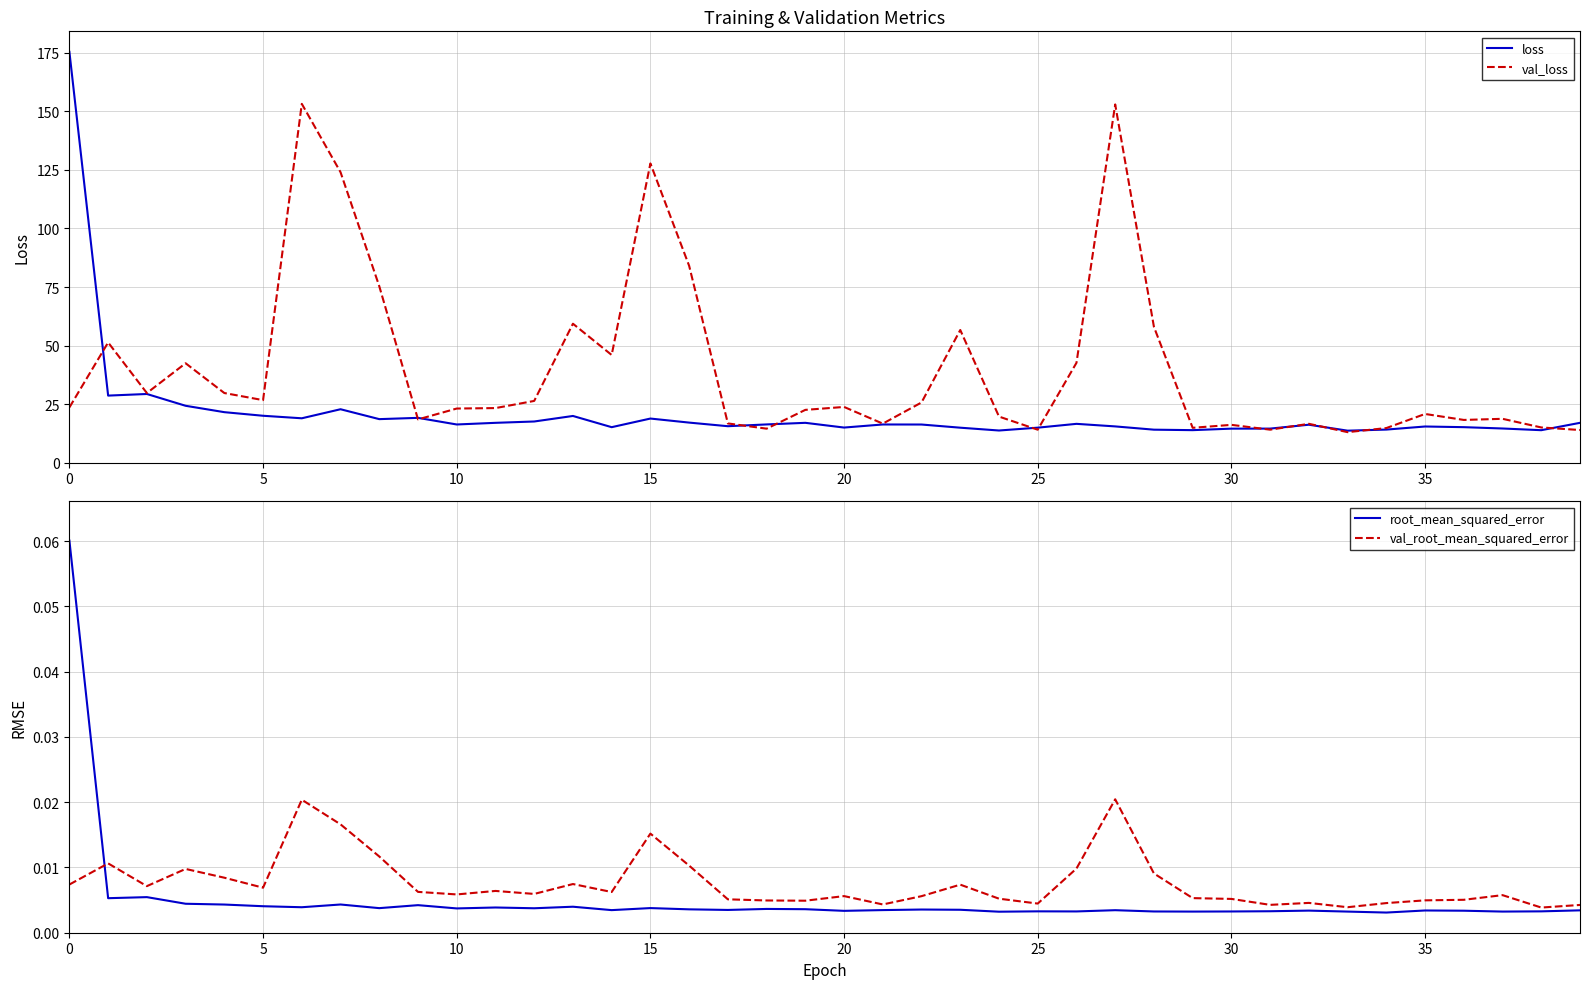

Which series changed the most between 0 and 14?

loss